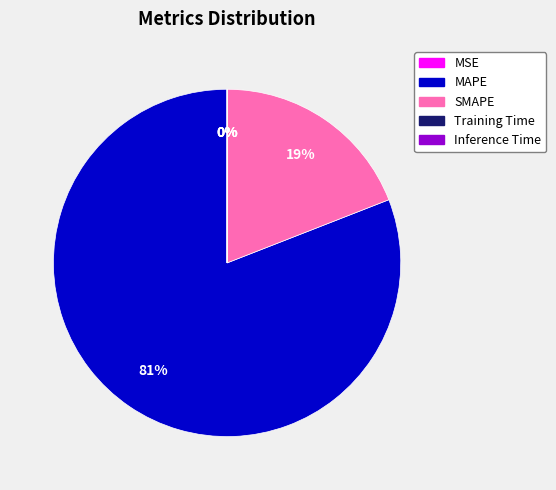

Which category accounts for the majority?

MAPE